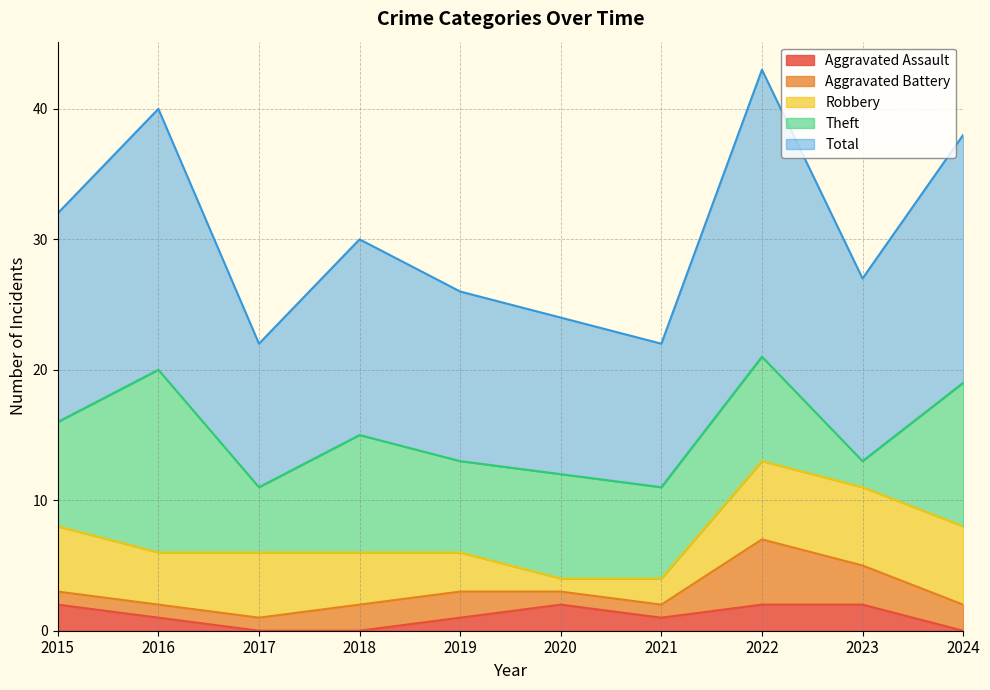

What is the difference between the maximum and second lowest values in the Theft series?

9